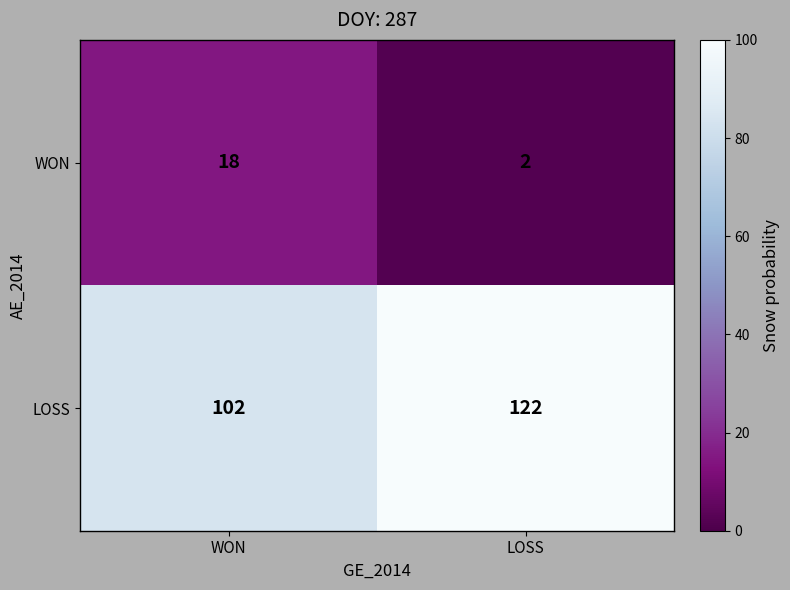

What is the sum of all LOSS values?

224